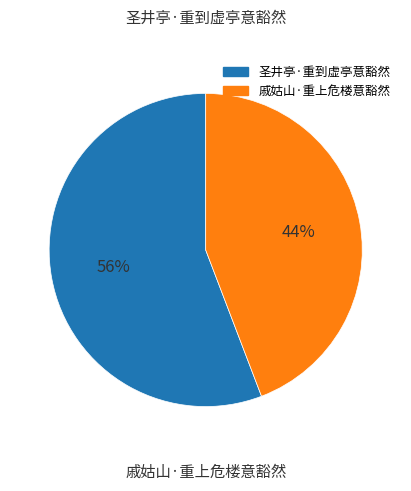

True or false: 戚姑山·重上危楼意豁然 accounts for 33% of the total.

False